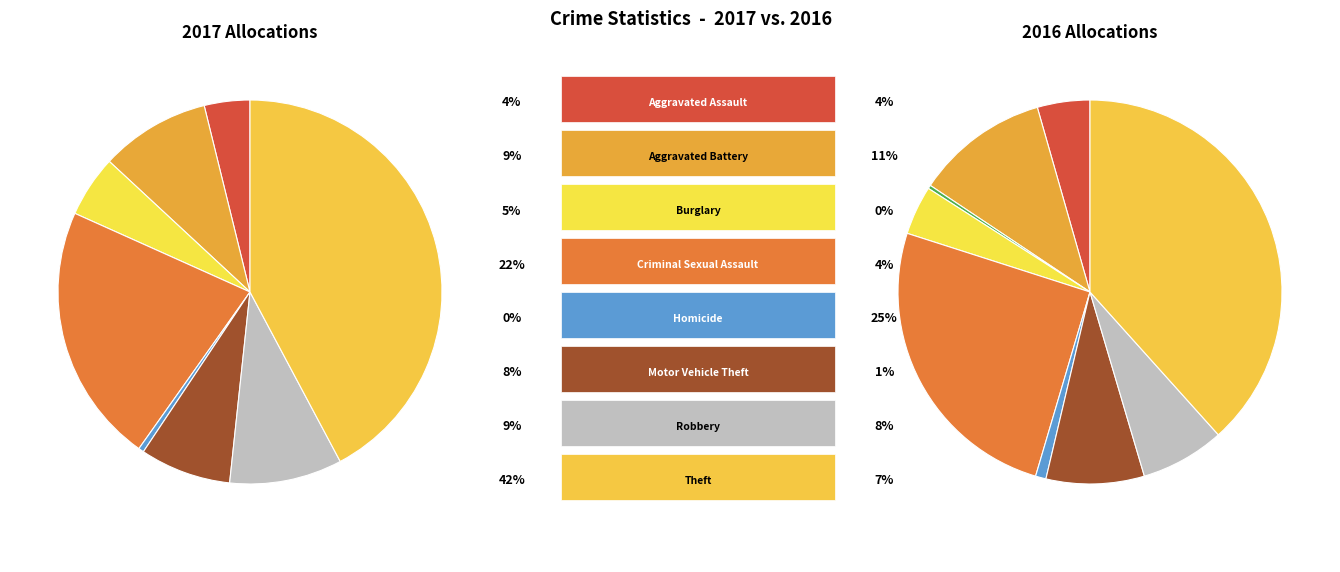

Is there a majority slice in this chart?

No